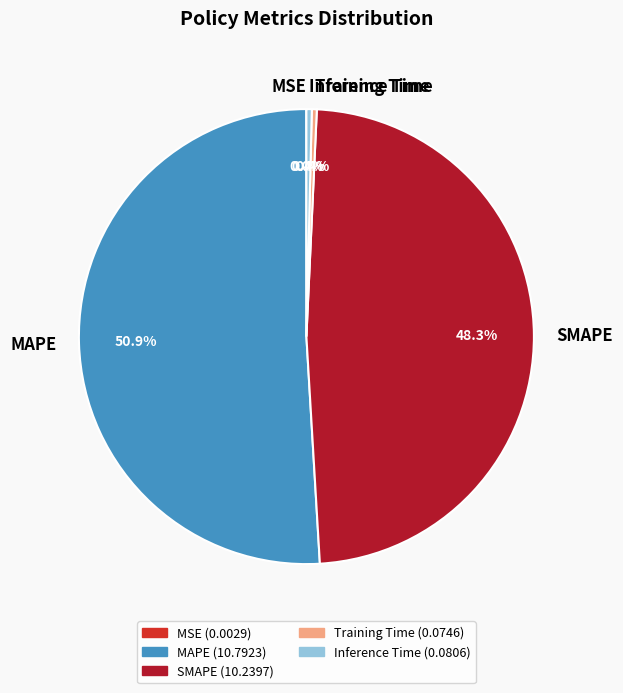

To the nearest percent, what is the difference between the largest and smallest slice percentages?

51%